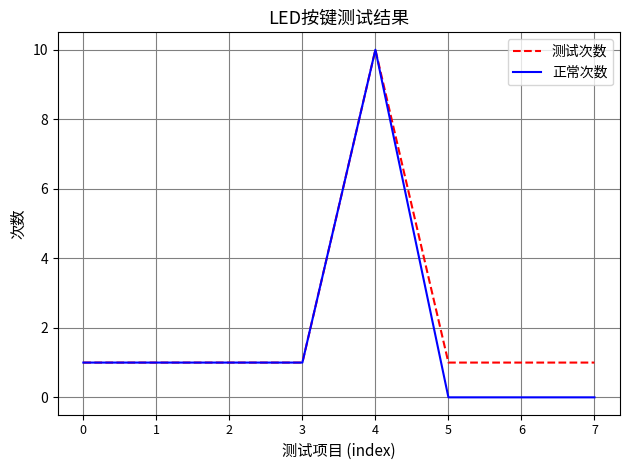

Reading left to right, what are all the values shown in this chart?

测试次数: 1	1	1	1	10	1	1	1
正常次数: 1	1	1	1	10	0	0	0